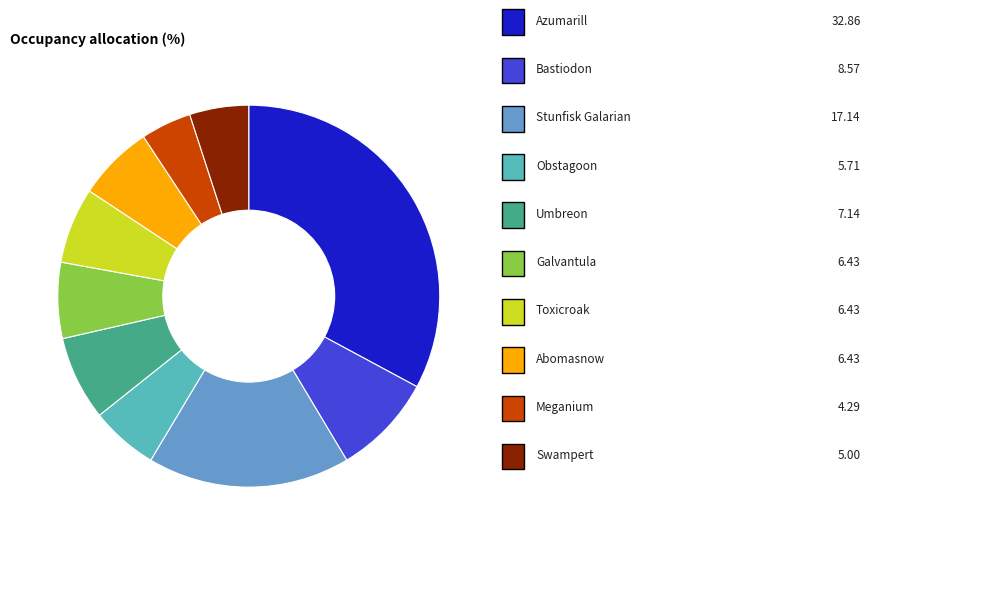

Is there any slice that represents more than half of the pie?

No